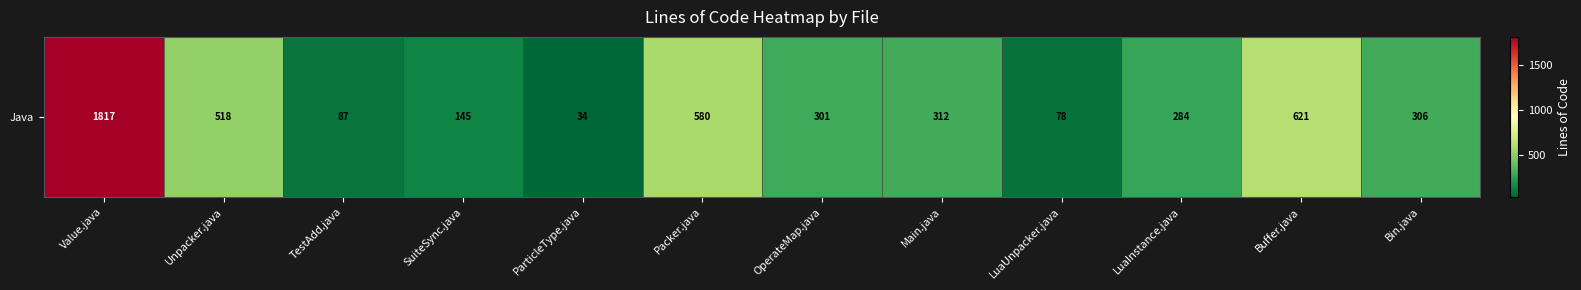

At which category does the chart reach its peak across all series?

Value.java